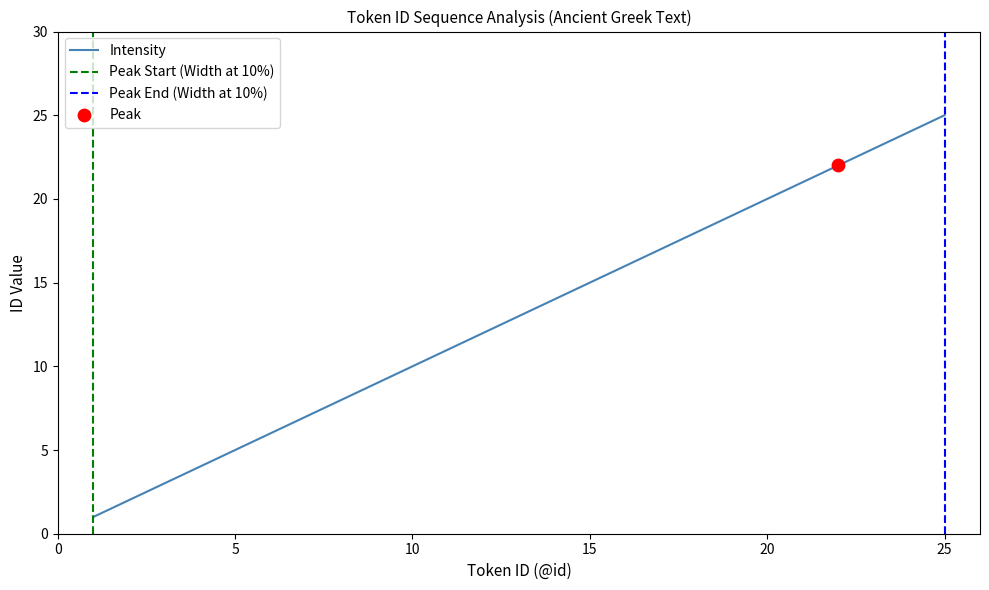

Approximately how many times larger is the value at 12 compared to 9?

1.3